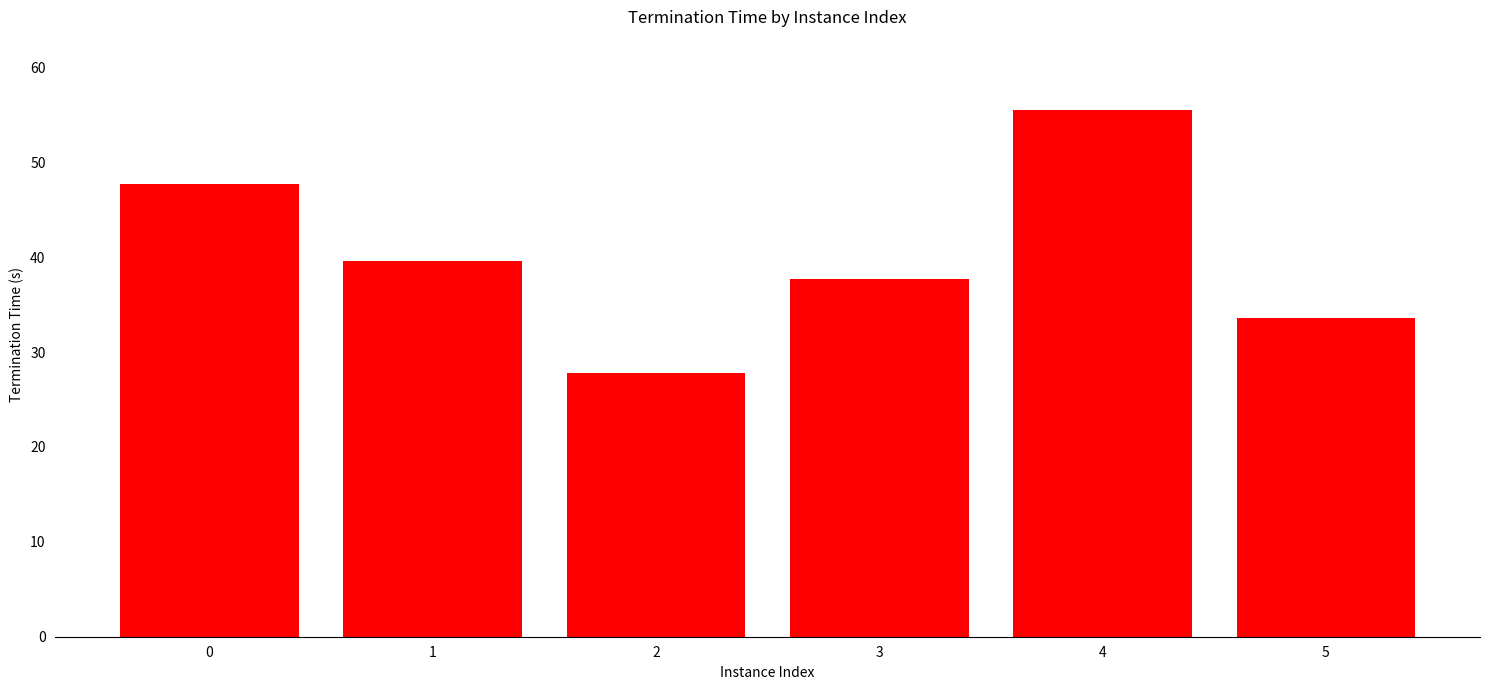

The value at 5 is 33.6. True or false?

True